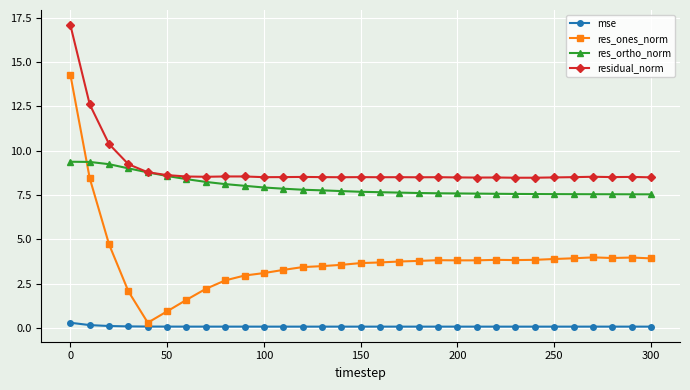

What is the greatest value displayed?

17.1